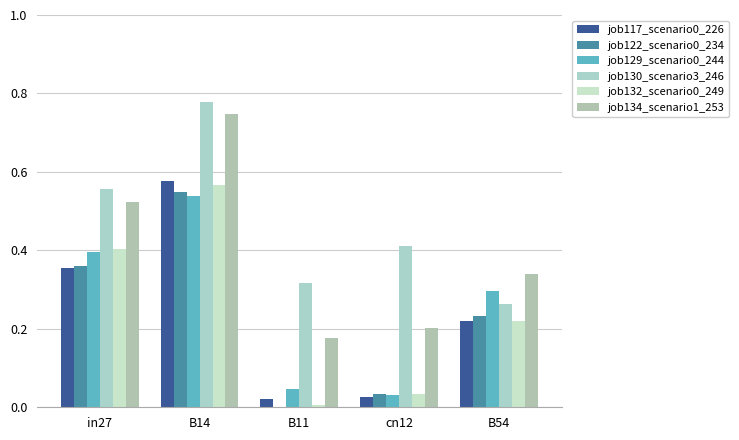

Is it true that job130_scenario3_246 equals 0.4 at B54?

False